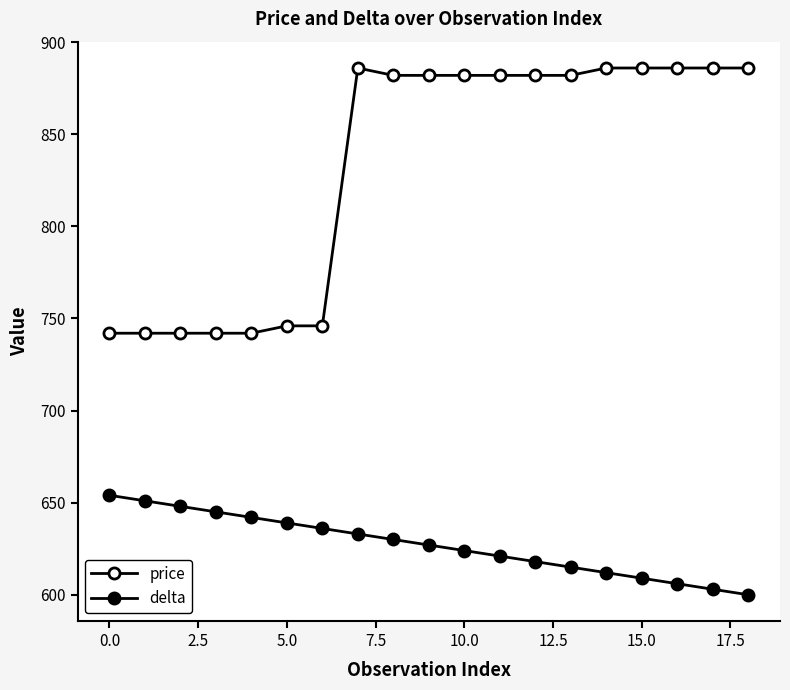

At how many categories does at least one series exceed 846?

12